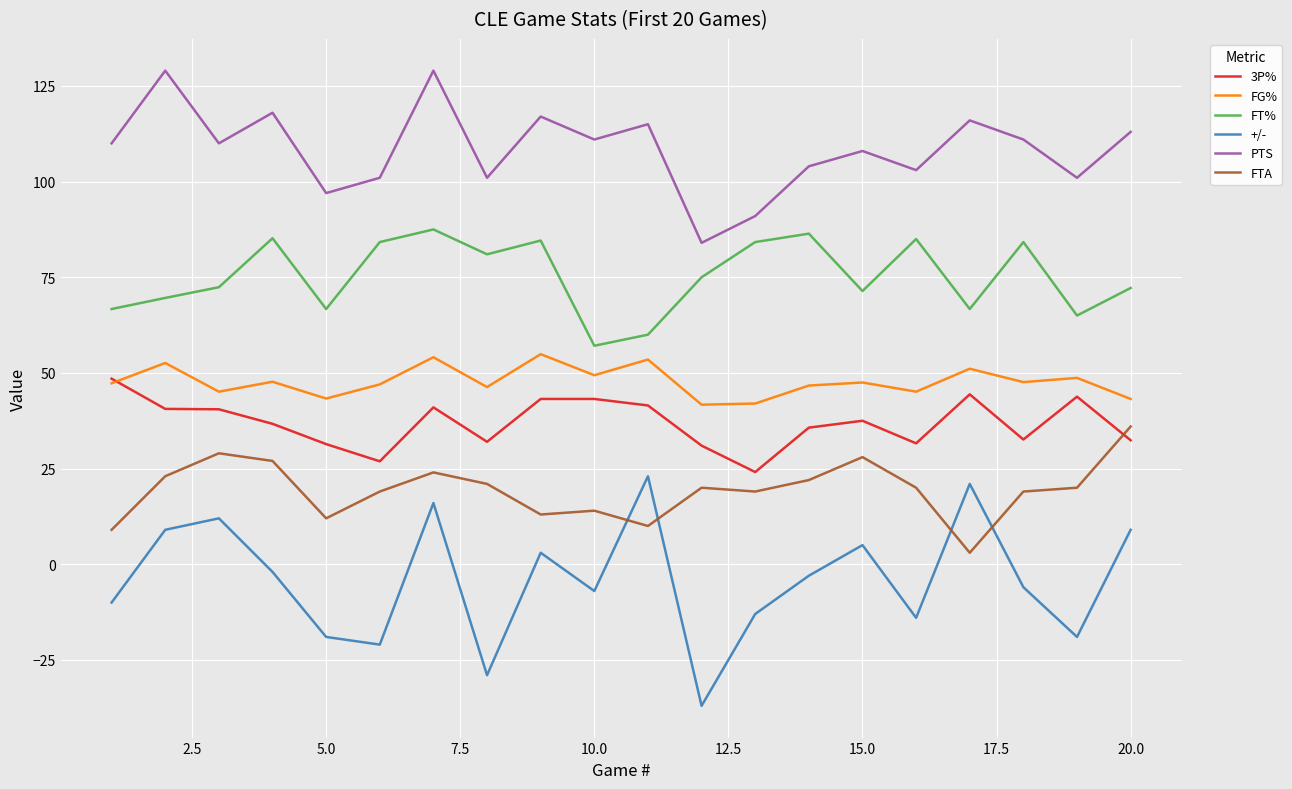

Which series has the widest spread of values?

+/-